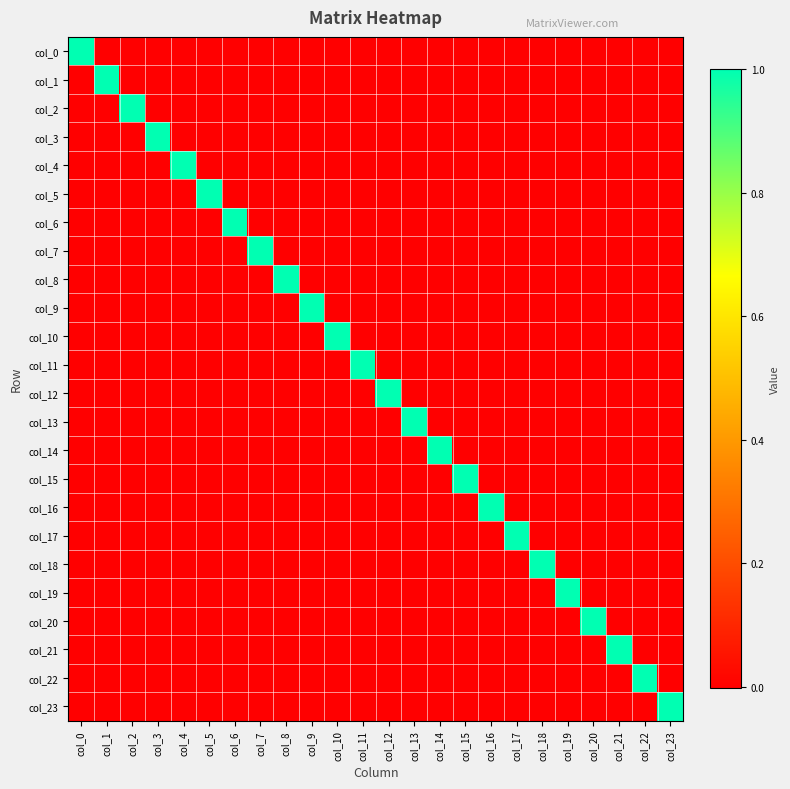

Rank the series by their maximum value, from highest to lowest.

col_0, col_1, col_2, col_3, col_4, col_5, col_6, col_7, col_8, col_9, col_10, col_11, col_12, col_13, col_14, col_15, col_16, col_17, col_18, col_19, col_20, col_21, col_22, col_23